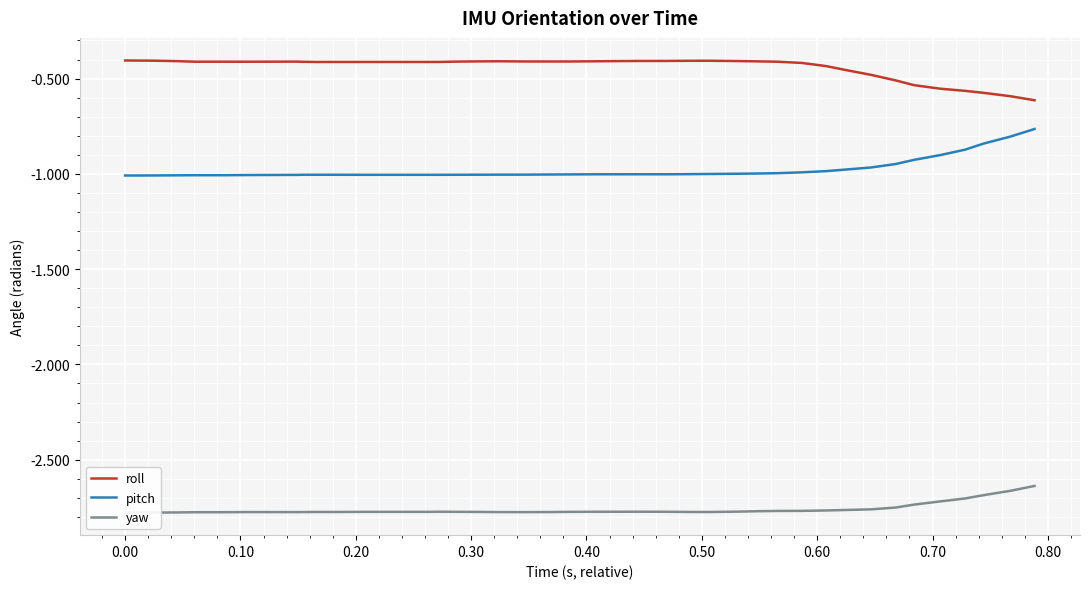

What is the value of the yaw point at the 39th from the left?

-2.7